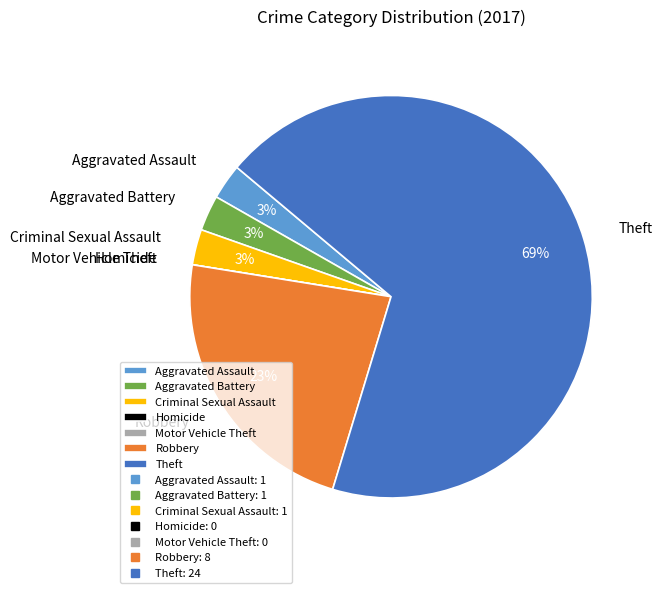

Is it true that Robbery is 23% of the pie?

True